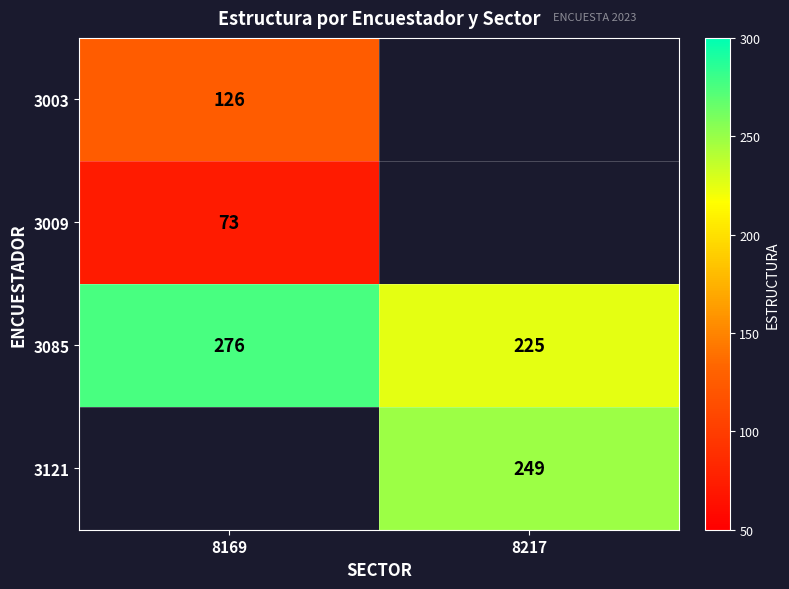

Is the value of 3085 at 8217 greater than the value of 3121 at 8217?

No